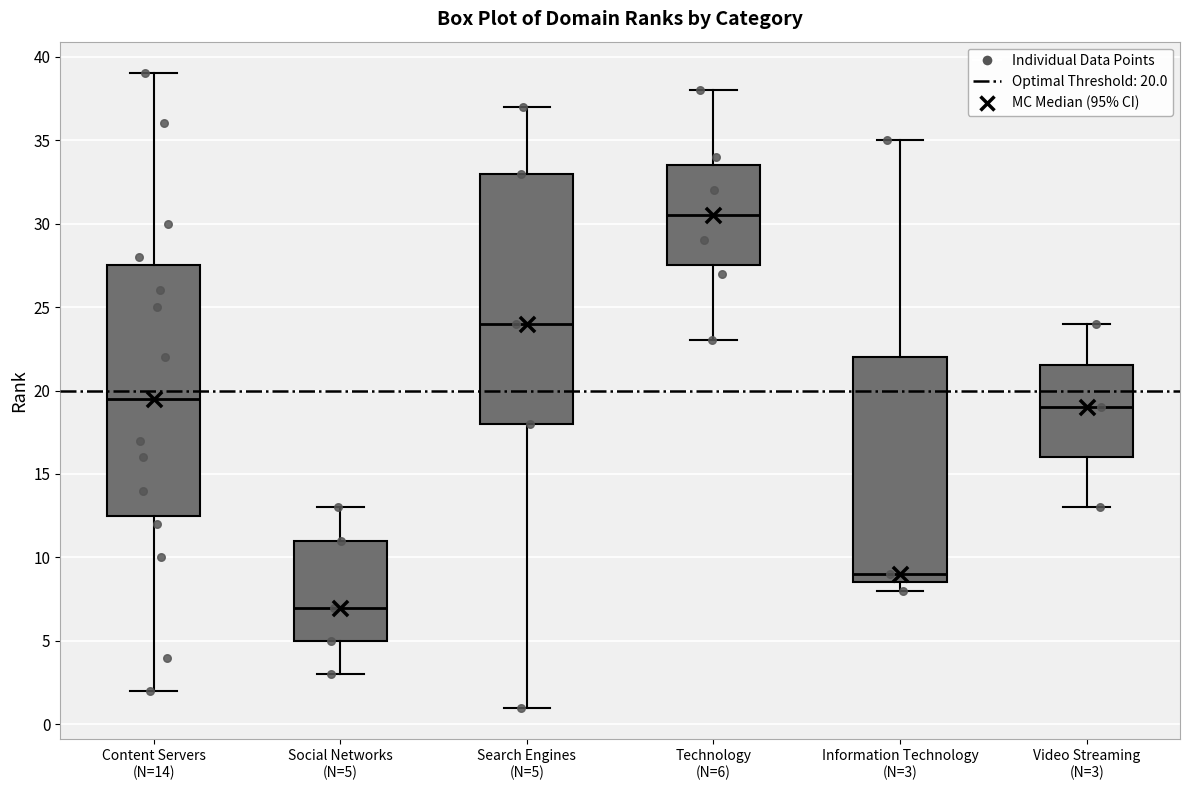

Reading left to right, transcribe this box plot: for each box, give where its median line is, the range the box spans, and where its two whiskers end, as read against the y-axis. The values are not printed on the chart, so give them approximately, as read against the axis.

Content Servers (N=14): median 19.5, box 12.5 to 27.5, whiskers 2.0 to 39.0
Social Networks (N=5): median 7.0, box 5.0 to 11.0, whiskers 3.0 to 13.0
Search Engines (N=5): median 24.0, box 18.0 to 33.0, whiskers 1.0 to 37.0
Technology (N=6): median 30.5, box 27.5 to 33.5, whiskers 23.0 to 38.0
Information Technology (N=3): median 9.0, box 8.5 to 22.0, whiskers 8.0 to 35.0
Video Streaming (N=3): median 19.0, box 16.0 to 21.5, whiskers 13.0 to 24.0